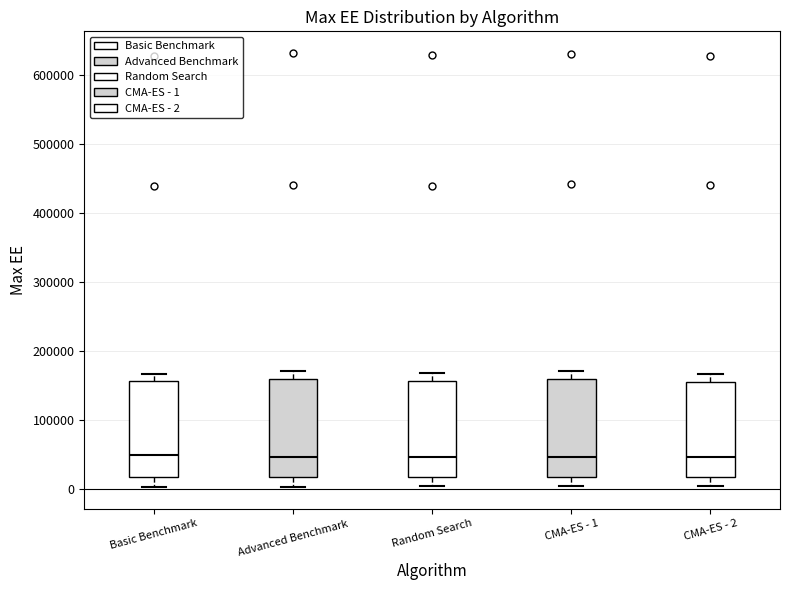

Reading left to right, transcribe this box plot: for each box, give where its median line is, the range the box spans, and where its two whiskers end, as read against the y-axis. The values are not printed on the chart, so give them approximately, as read against the axis.

Basic Benchmark: median 50000, box 20000 to 160000, whiskers 0 to 170000
Advanced Benchmark: median 50000, box 20000 to 160000, whiskers 0 to 170000
Random Search: median 50000, box 20000 to 160000, whiskers 0 to 170000
CMA-ES - 1: median 50000, box 20000 to 160000, whiskers 0 to 170000
CMA-ES - 2: median 50000, box 20000 to 160000, whiskers 0 to 170000